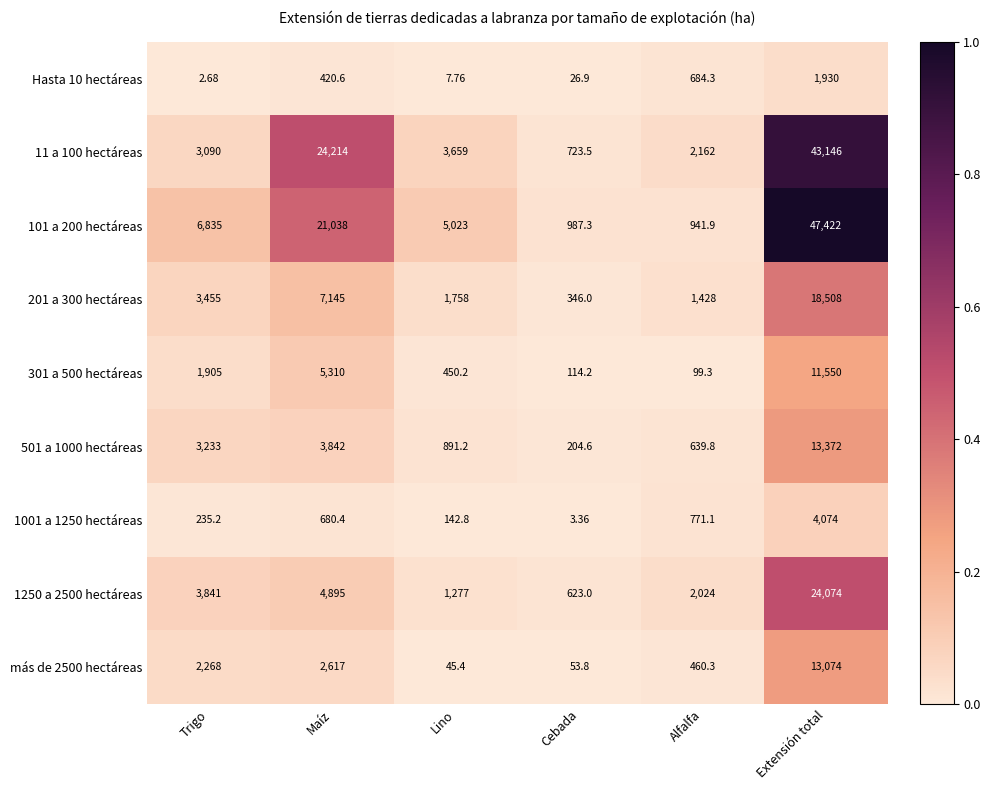

At which label does más de 2500 hectáreas reach its peak?

Extensión total